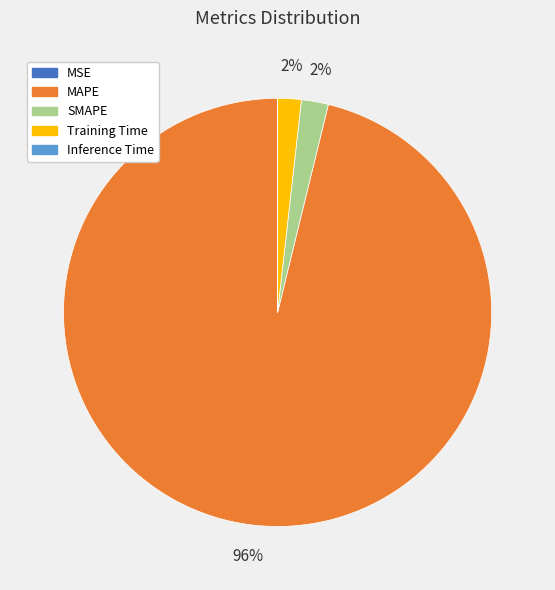

To the nearest percent, what is the combined percentage of Training Time and MAPE?

98%